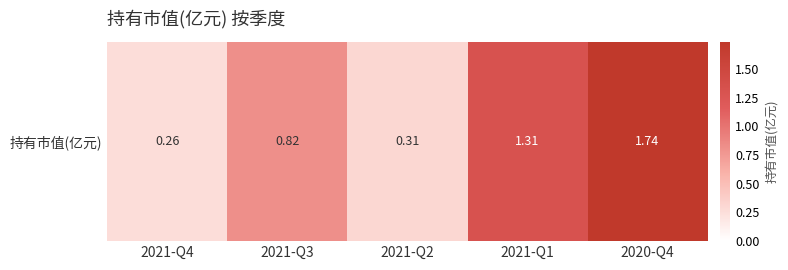

The chart shows a value of 0.5 at 2021-Q2. True or false?

False